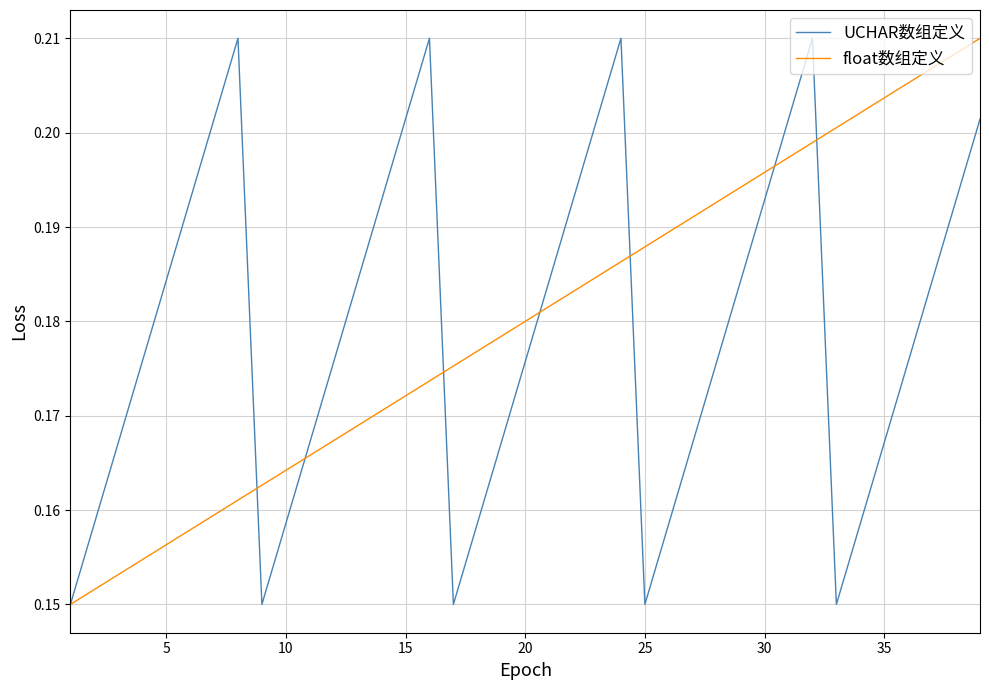

How many lines are shown in the chart?

2